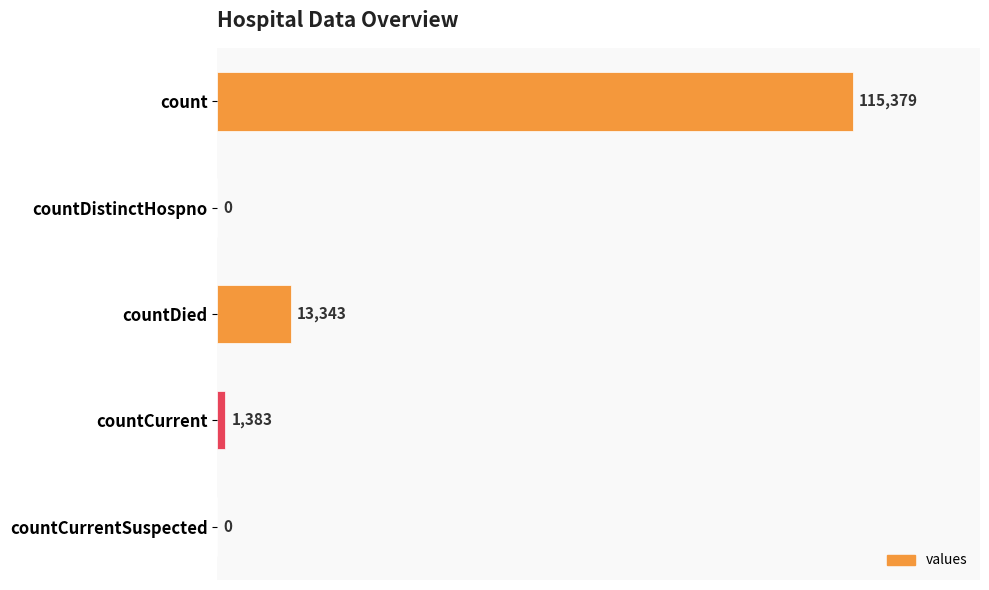

What is the greatest value displayed?

115379